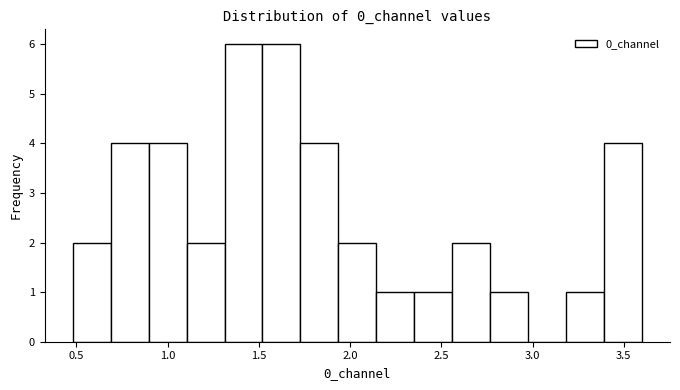

Reading left to right, list every bar in this chart as the range it spans on the x-axis followed by its height. Neither the bar edges nor the heights are printed on the chart, so give them approximately, as read against the axes.

0.50 to 0.70: 2
0.70 to 0.90: 4
0.90 to 1.10: 4
1.10 to 1.30: 2
1.30 to 1.50: 6
1.50 to 1.75: 6
1.75 to 1.95: 4
1.95 to 2.15: 2
2.15 to 2.35: 1
2.35 to 2.55: 1
2.55 to 2.75: 2
2.75 to 2.95: 1
2.95 to 3.20: 0
3.20 to 3.40: 1
3.40 to 3.60: 4